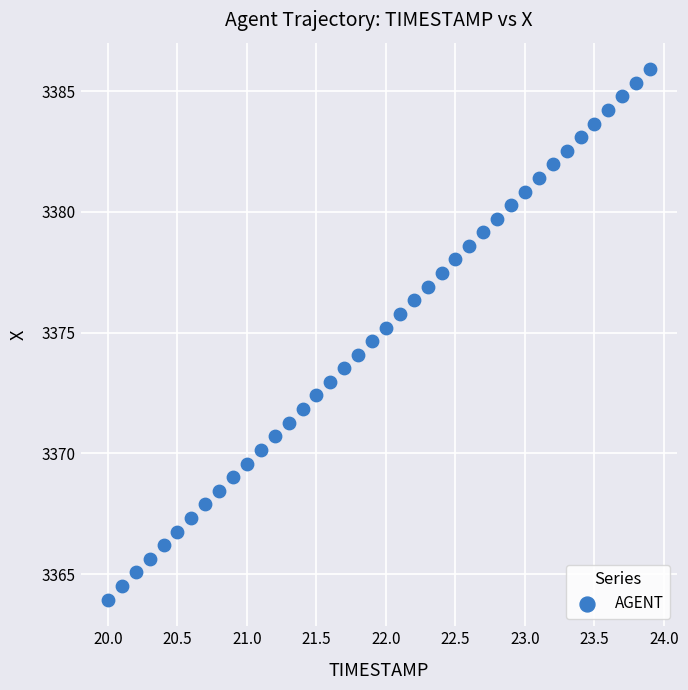

What is the range of X values (max minus min)?

3.9